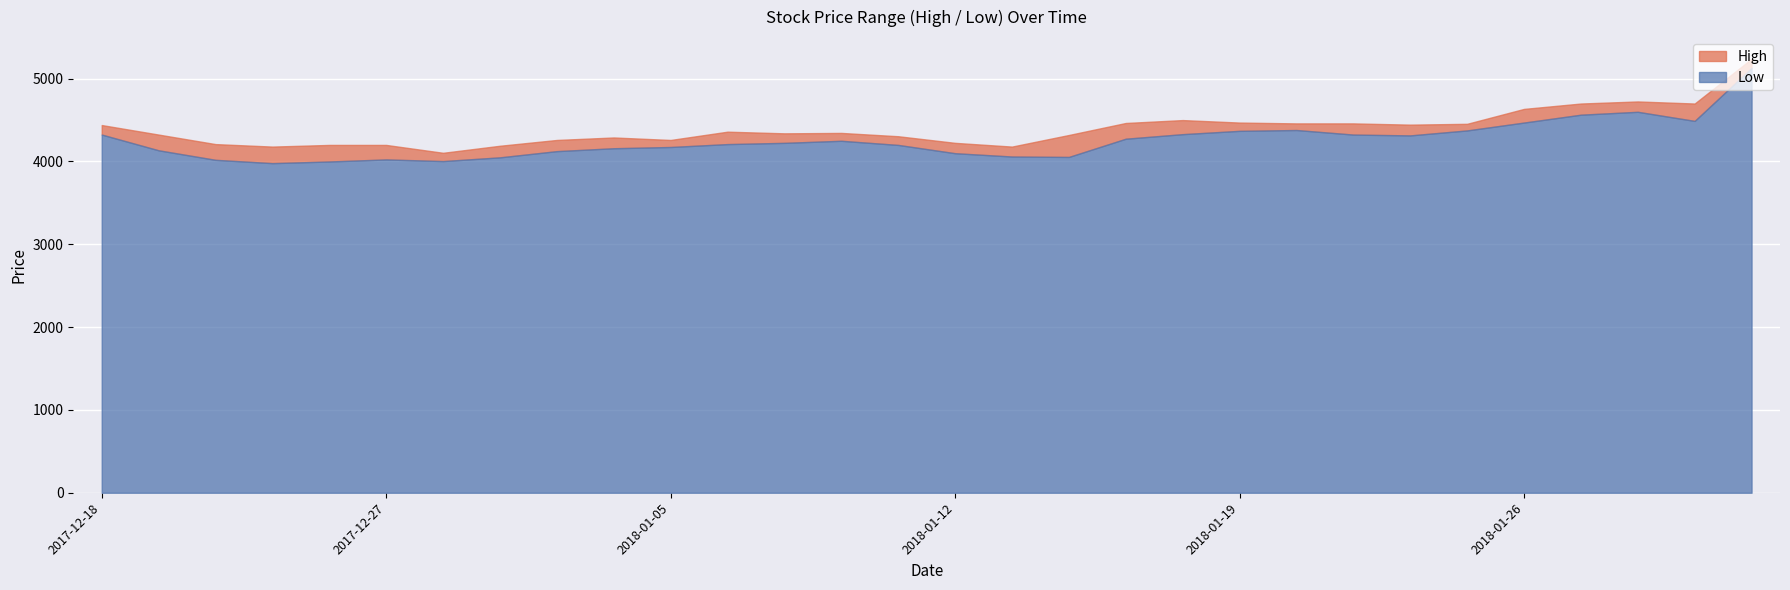

Reading left to right, extract all data points from this chart.

High: 4440	4325	4210	4180	4200	4200	4105	4190	4260	4290	4260	4360	4340	4345	4305	4225	4180	4320	4465	4500	4470	4460	4460	4445	4455	4635	4700	4725	4700	5240
Low: 4325	4135	4020	3980	4000	4025	4005	4050	4125	4160	4175	4210	4225	4250	4200	4100	4060	4055	4275	4330	4370	4380	4325	4315	4375	4470	4565	4600	4490	5130